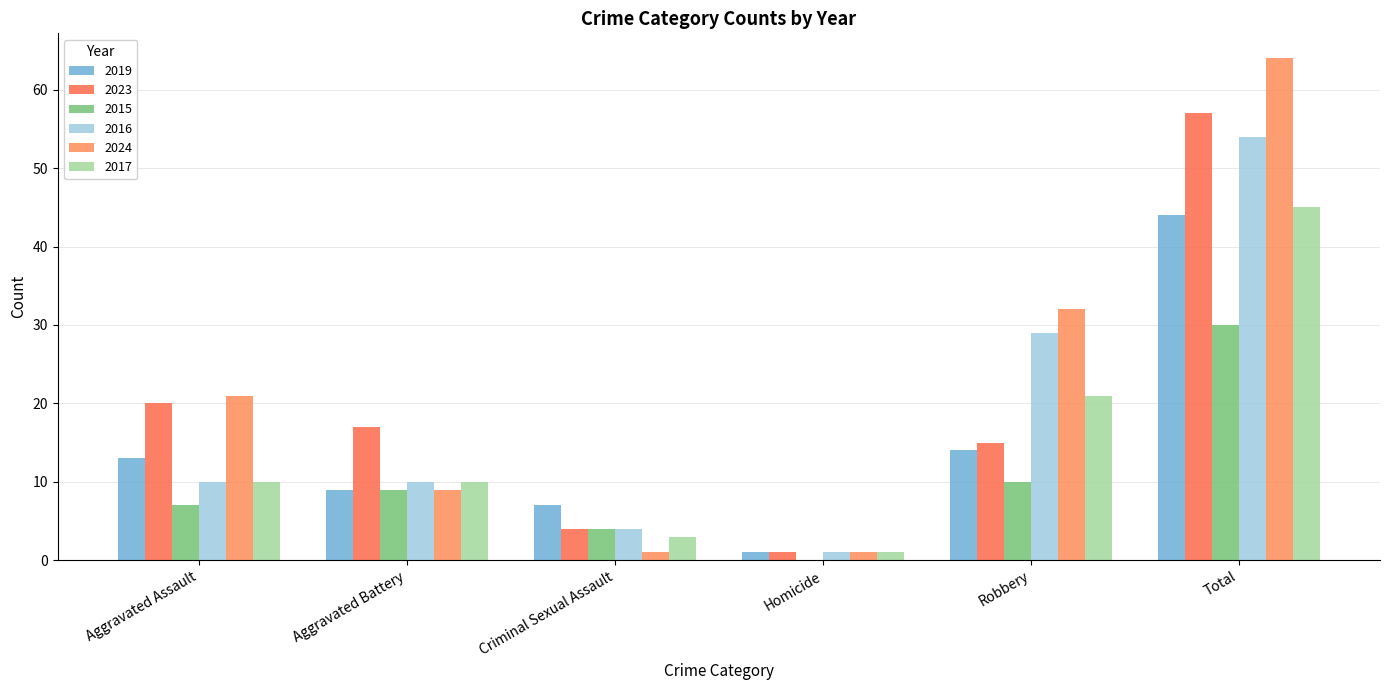

Reading left to right, extract all data points from this chart.

2019: 13	9	7	1	14	44
2023: 20	17	4	1	15	57
2015: 7	9	4	0	10	30
2016: 10	10	4	1	29	54
2024: 21	9	1	1	32	64
2017: 10	10	3	1	21	45